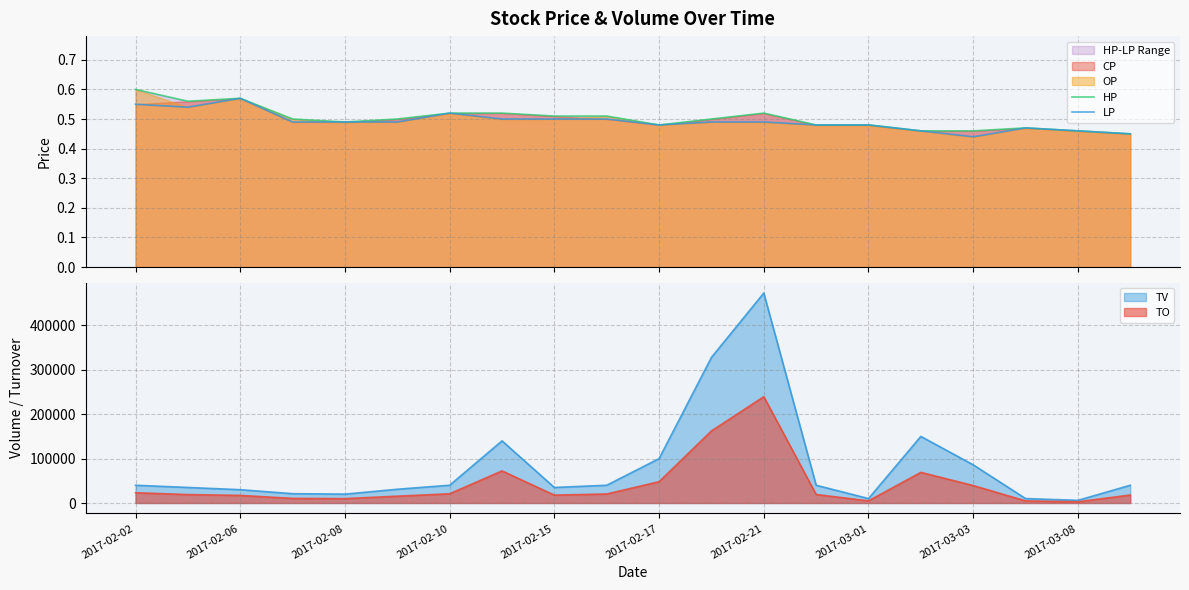

Which category has the lowest value in the HP series?

19